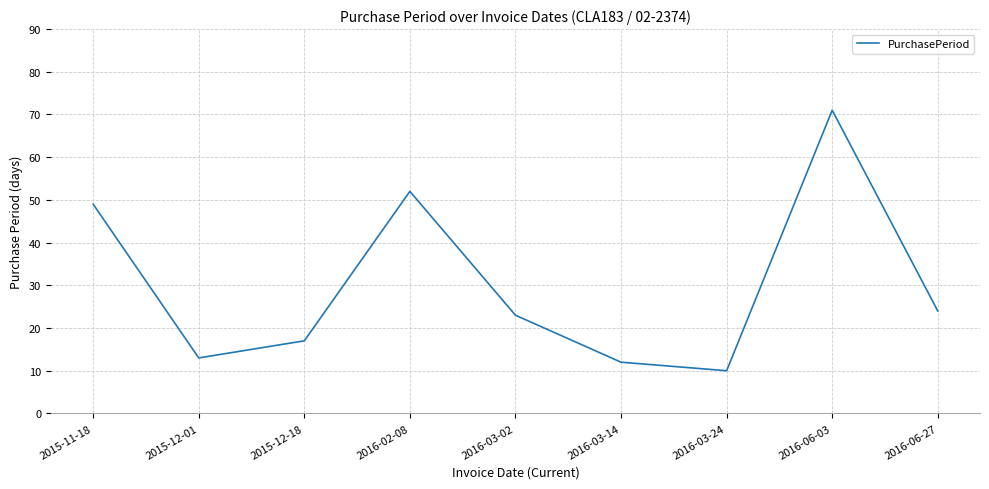

True or false: the data shows 24 at 2016-06-27.

True